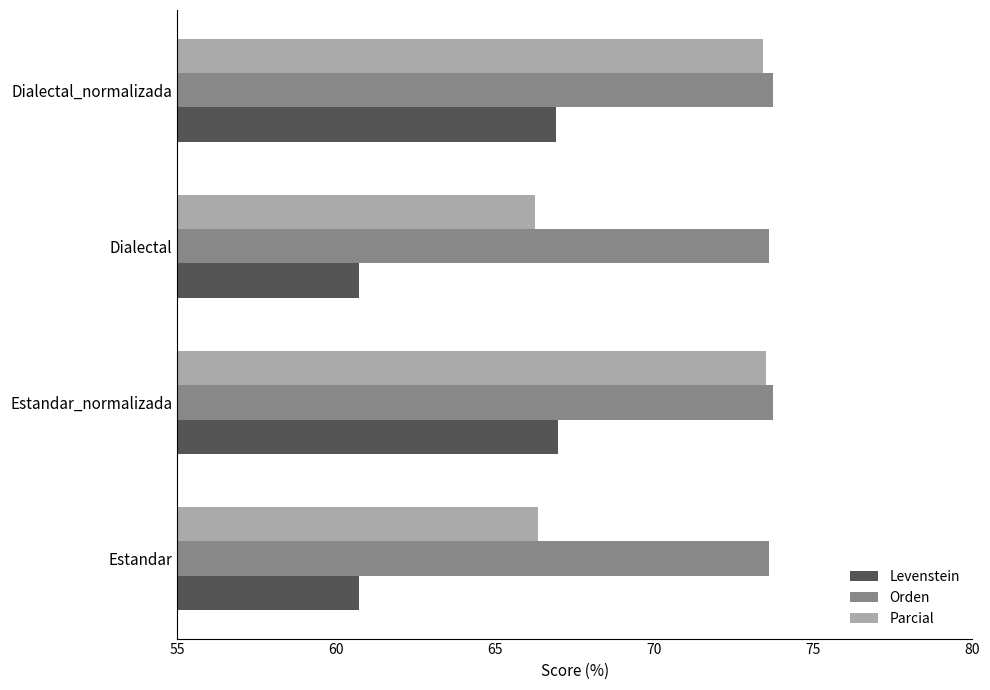

What are all the series names shown in the legend?

Levenstein, Orden, Parcial